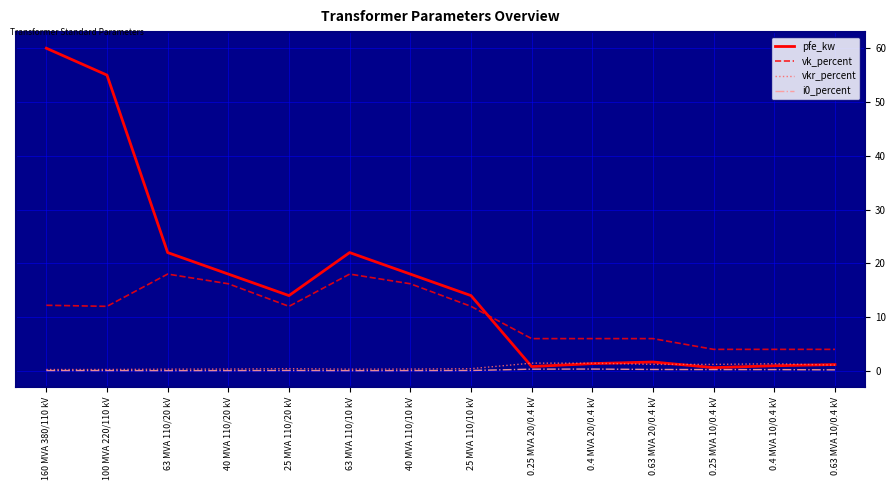

Which series has the largest total across all categories?

pfe_kw